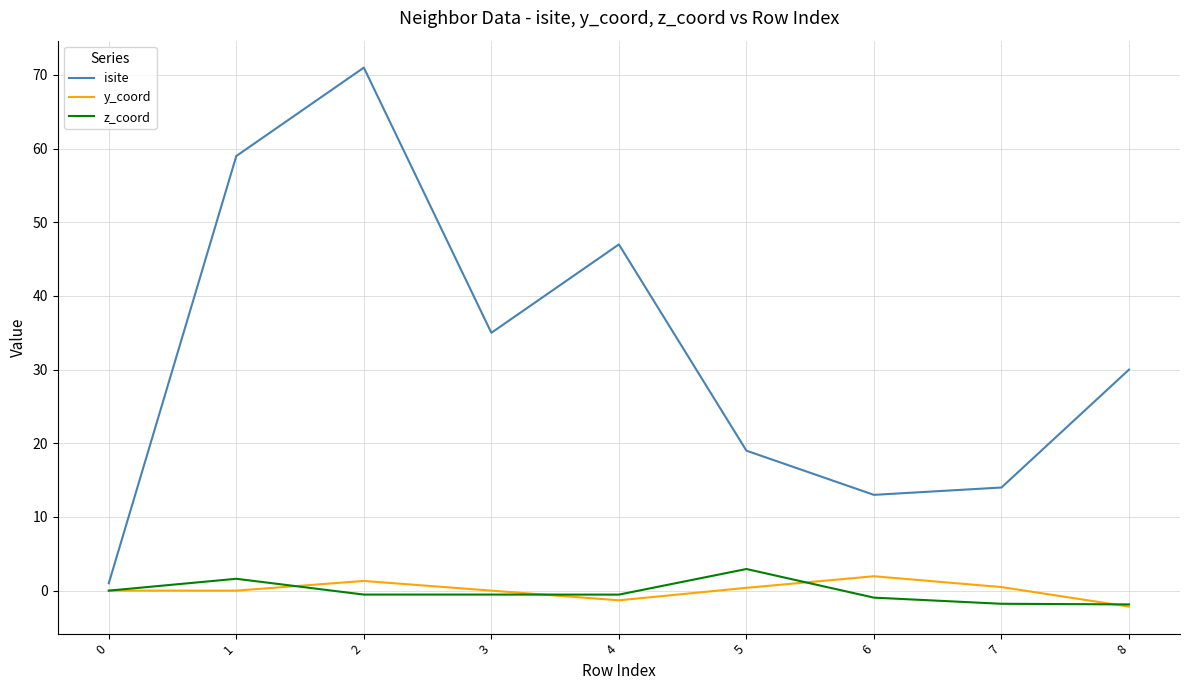

True or false: z_coord has a value of -1.0 at 6.

True